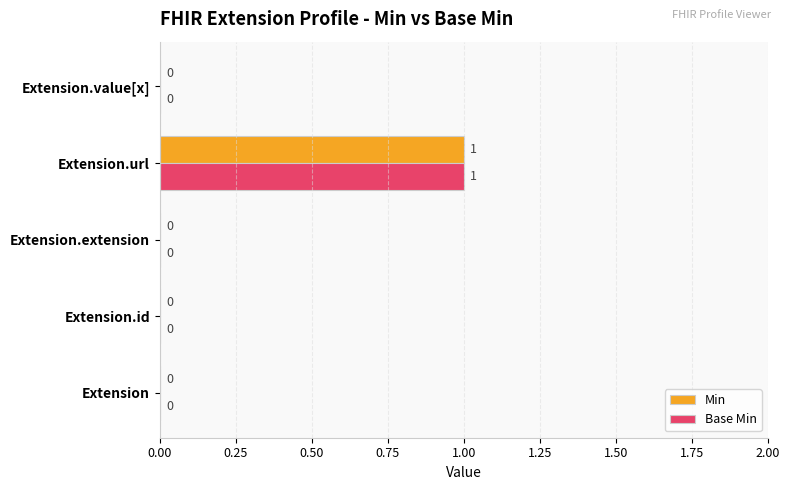

How many Base Min values are between 0 and 1?

5